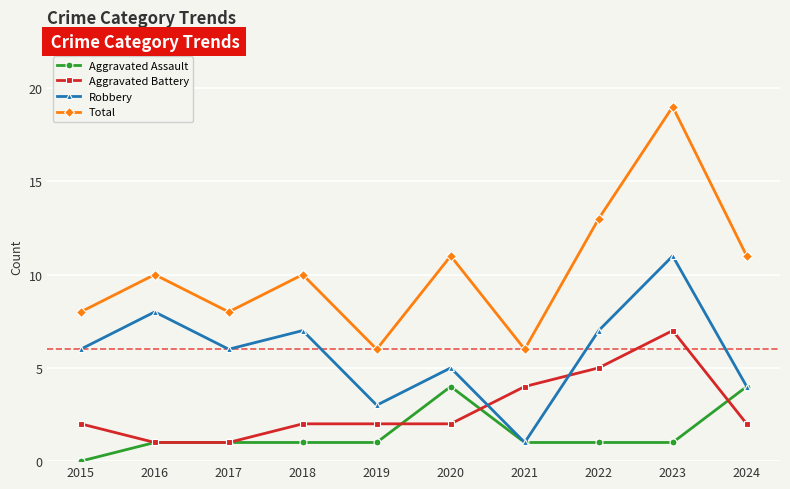

Between 2017 and 2023, which series saw the biggest shift?

Total